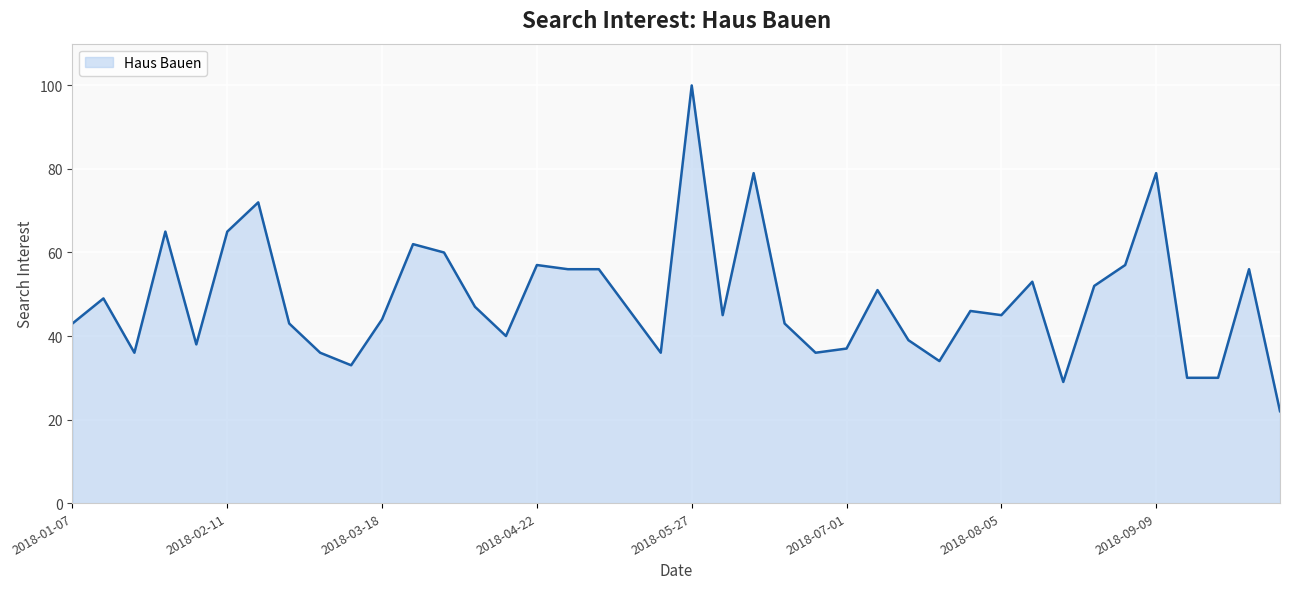

What is the minimum value shown in the chart?

22